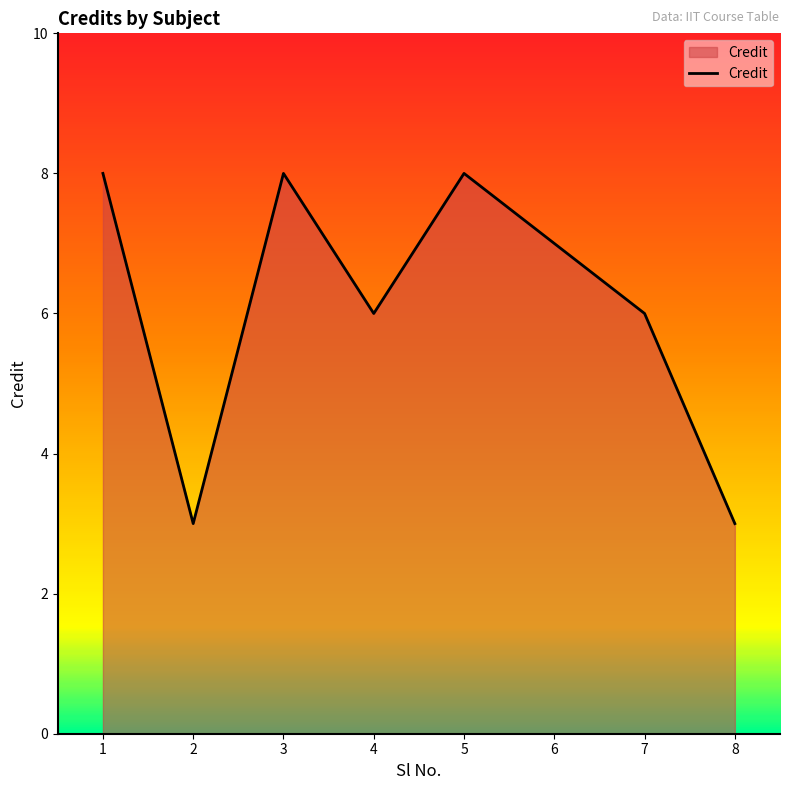

How many lines are shown in the chart?

1